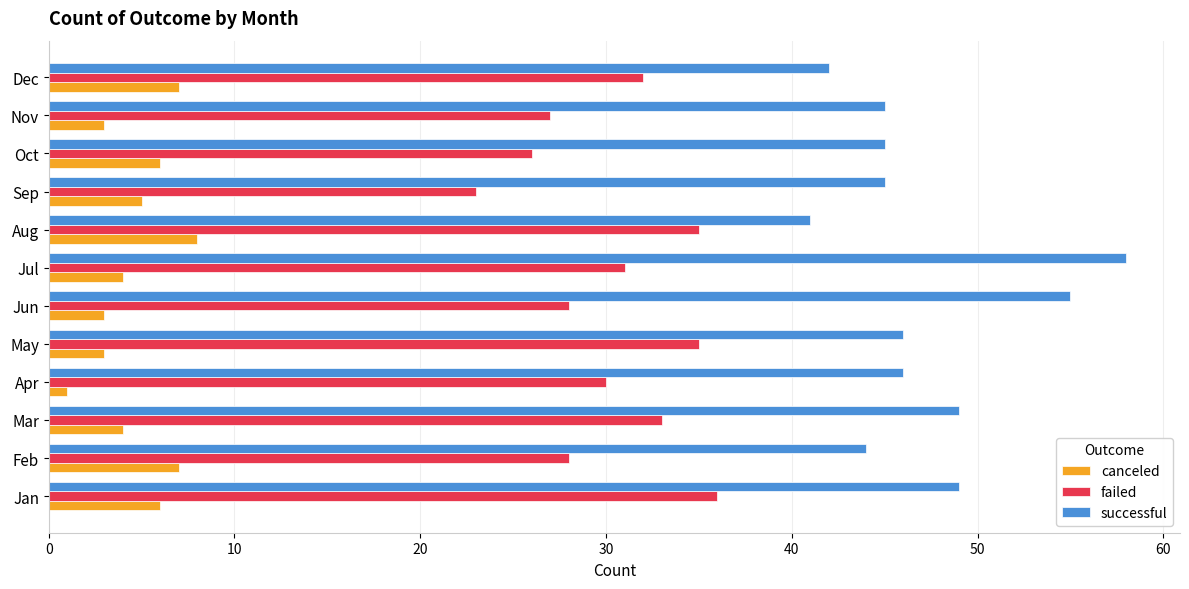

What is the total value across all series at Jul?

93